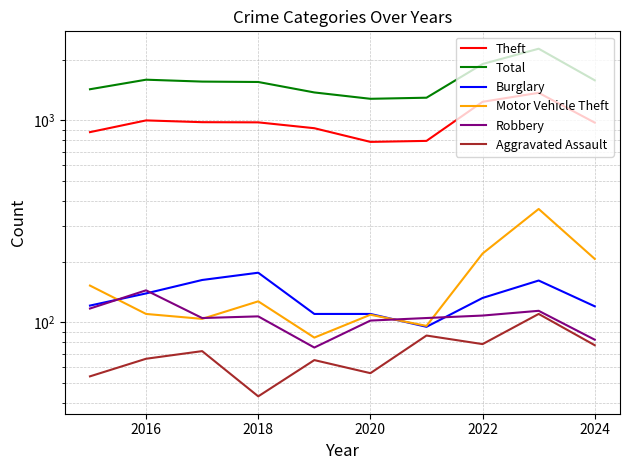

At which label does Burglary first exceed 132?

2016